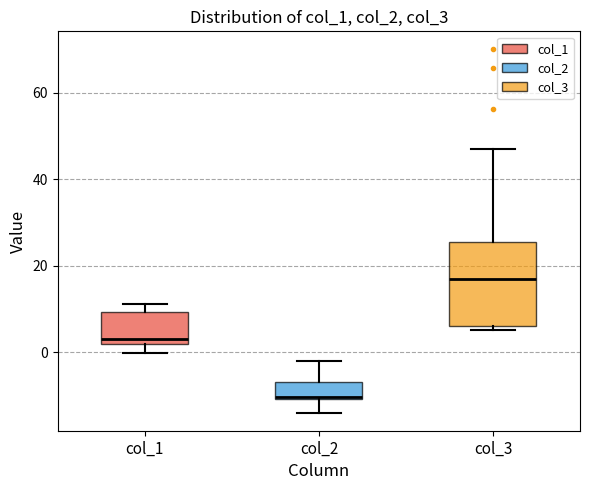

Where is the upper edge of the box for col_3 on the y-axis? The values are not printed on the chart, so give them approximately, as read against the axis.

26